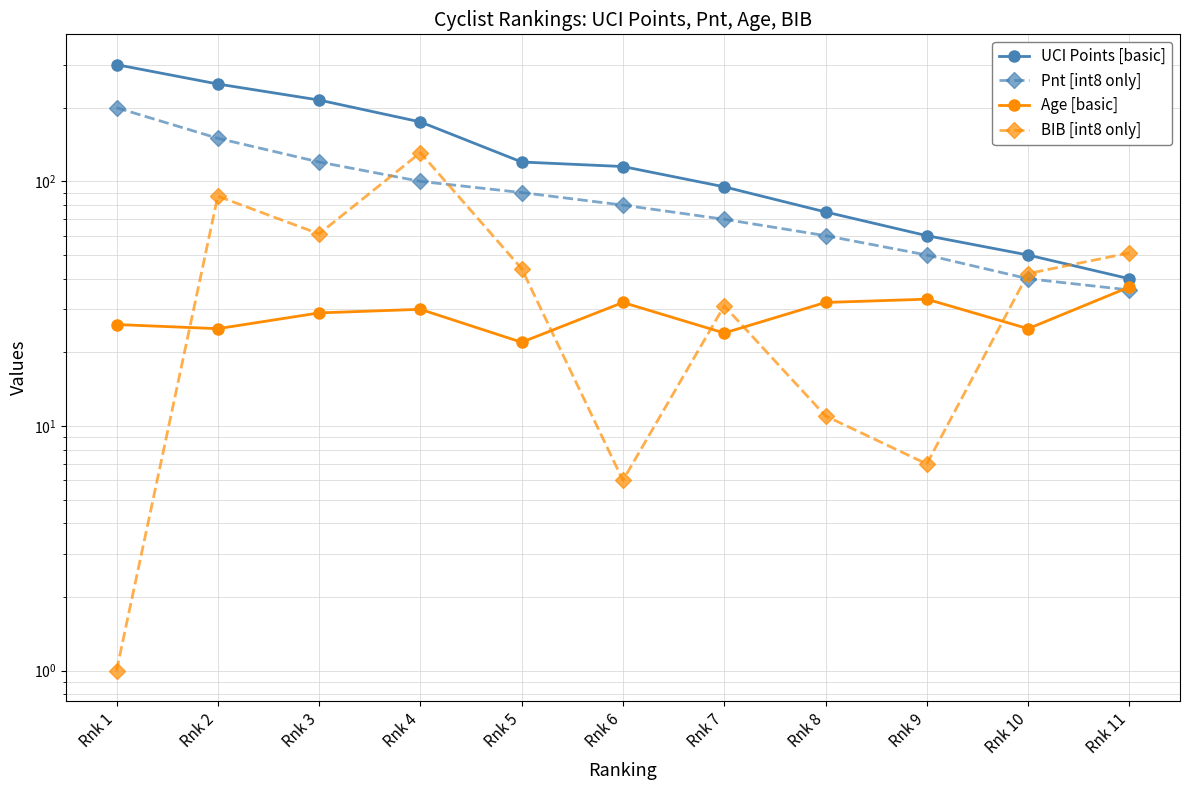

At which category is the sum across all series the highest?

Rnk 1